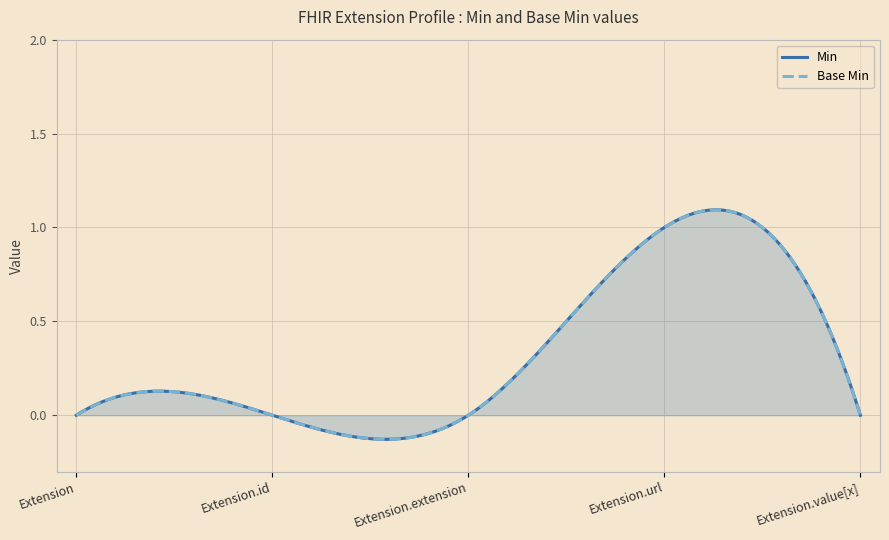

What is the label of the 3rd point from the right?

Extension.extension